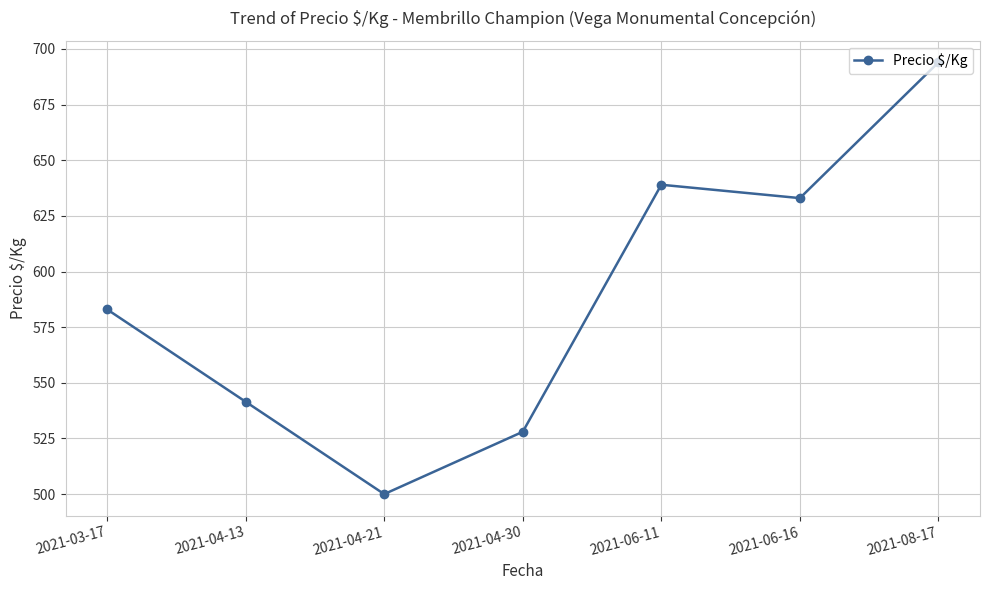

True or false: the data shows 633.0 at 2021-06-16.

True